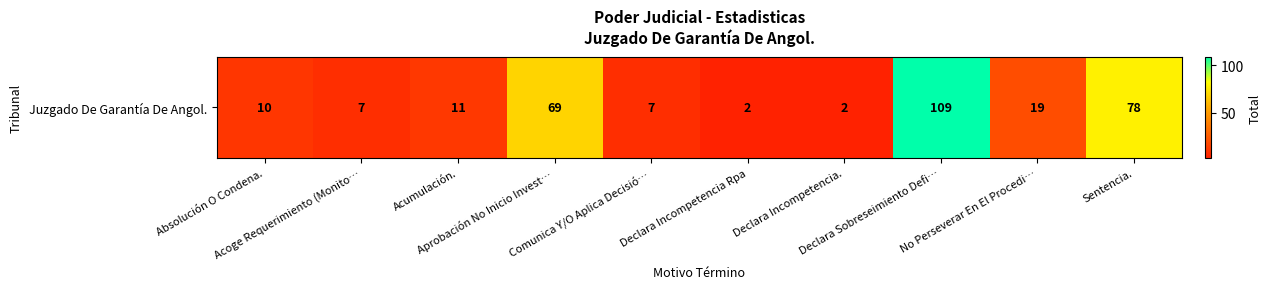

What is the difference between the second highest and second lowest values?

76